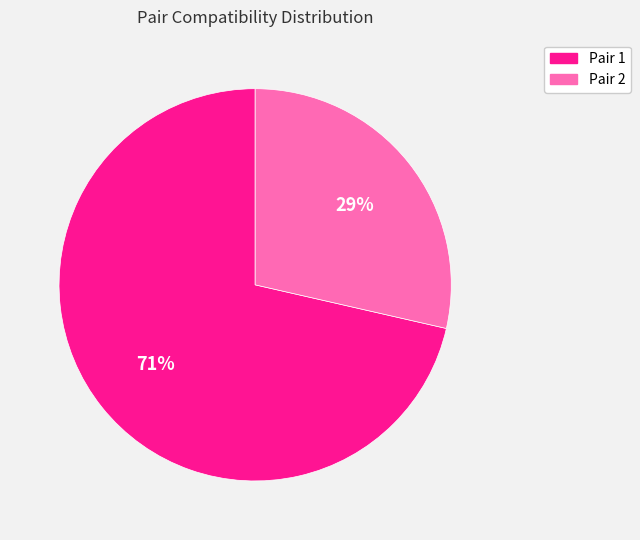

Is there a majority slice in this chart?

Yes